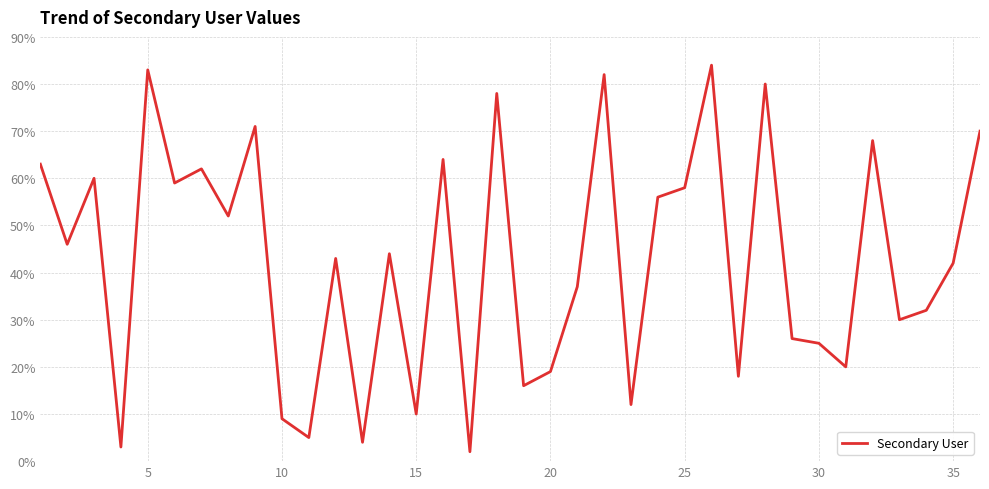

How many series are shown in this chart?

1